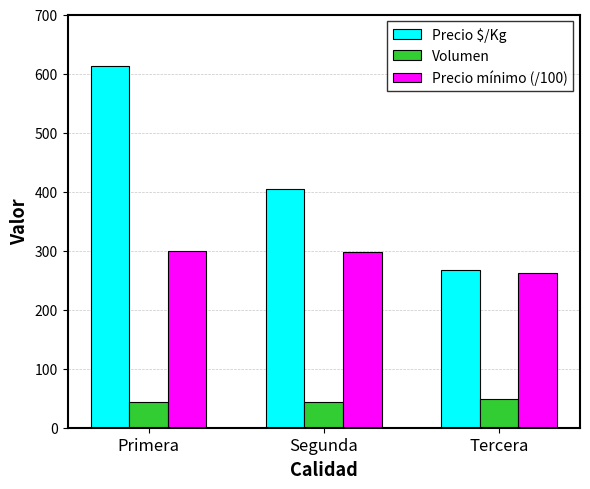

Which series has the widest spread of values?

Precio $/Kg